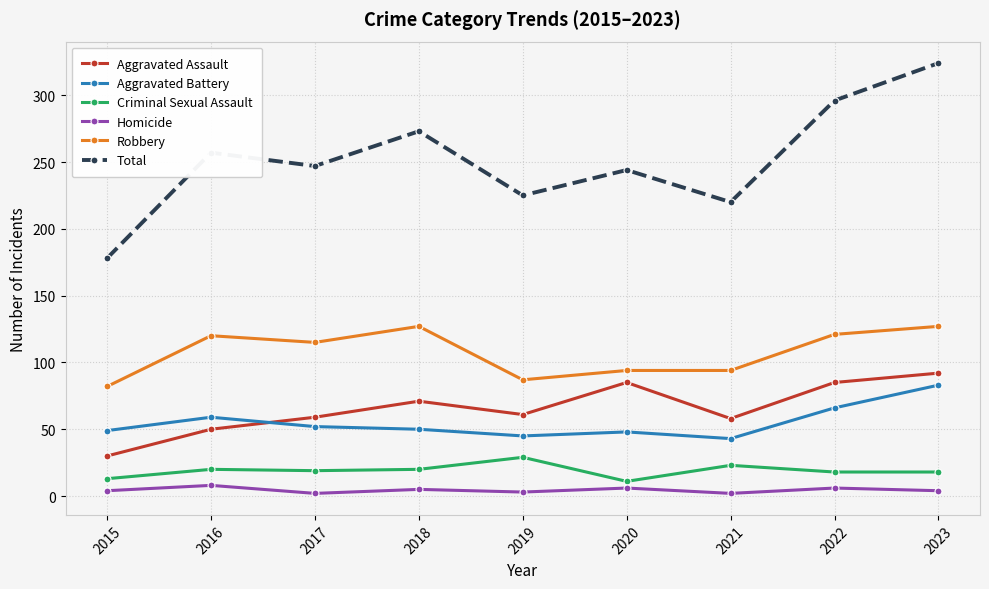

True or false: Criminal Sexual Assault and Total cross at least once.

False